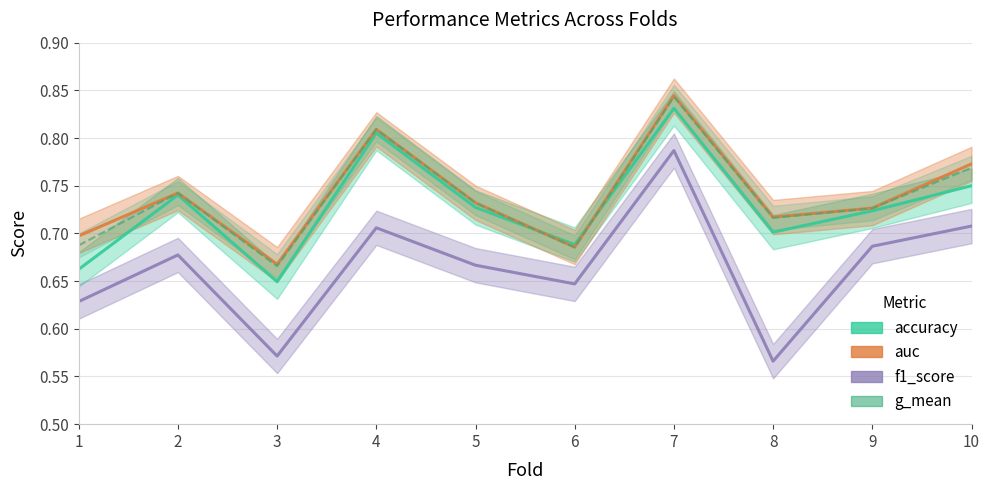

What is the average value of the auc series?

0.7